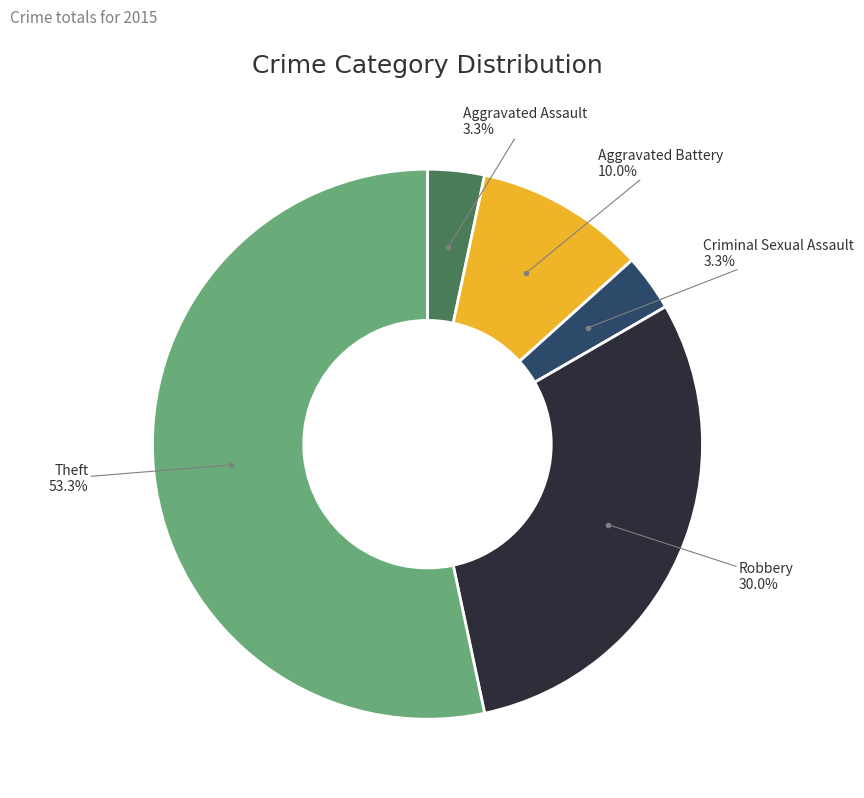

Does any single category account for the majority?

Yes